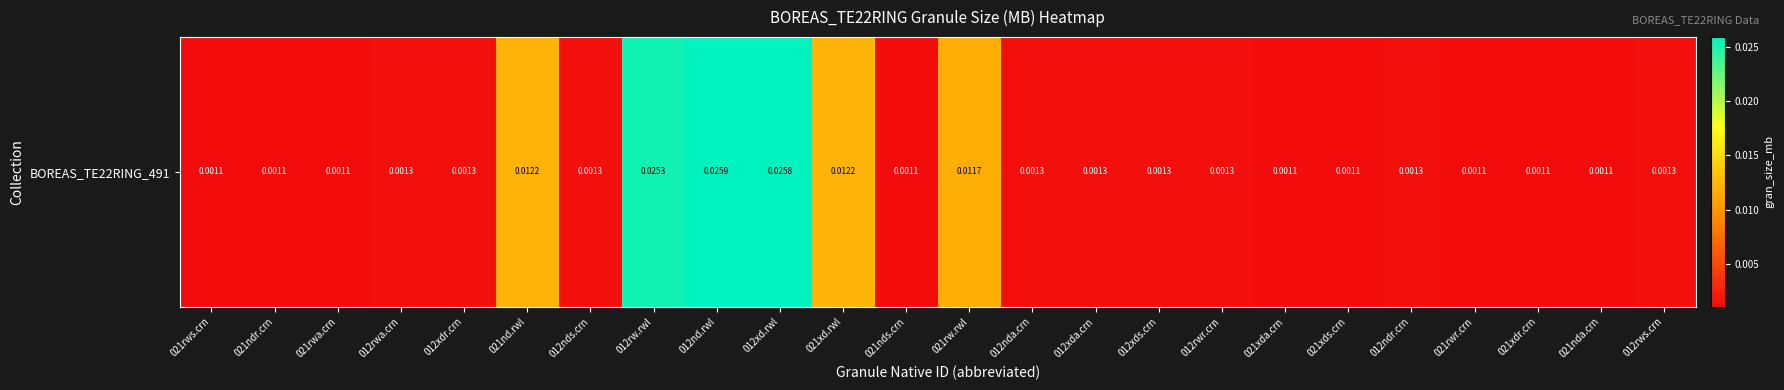

At which category does the chart reach its peak across all series?

012nd.rwl